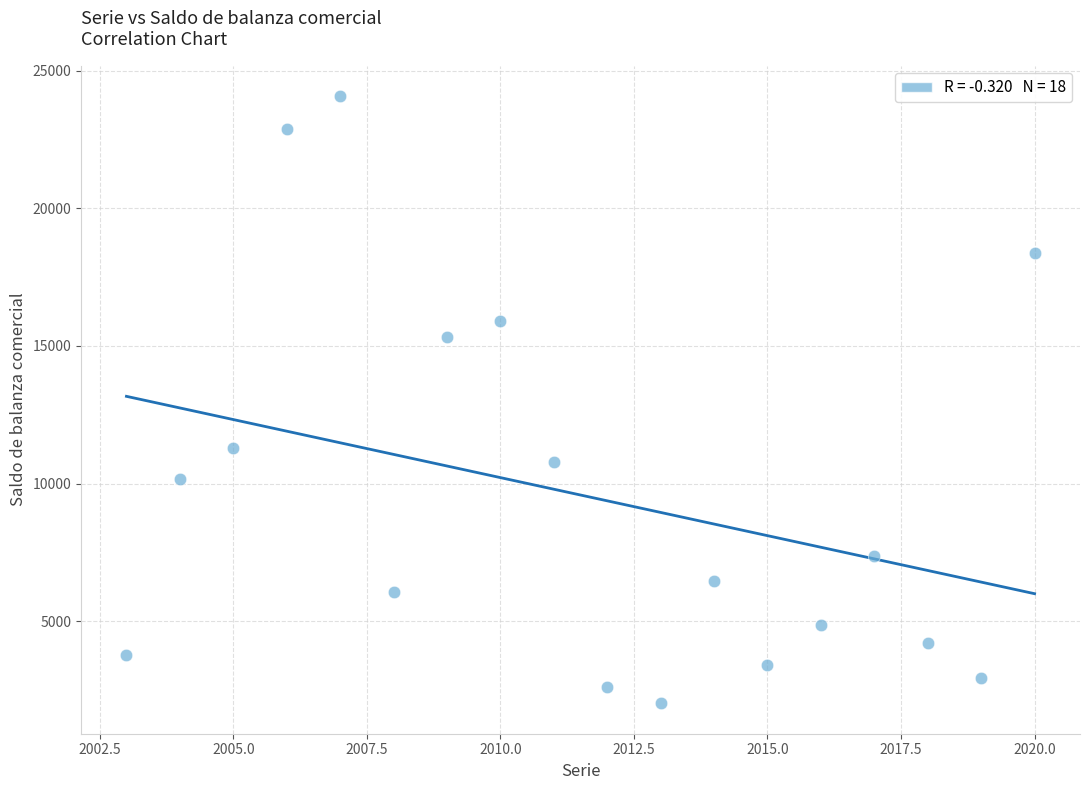

What is the range of Y values (max minus min)?

22068